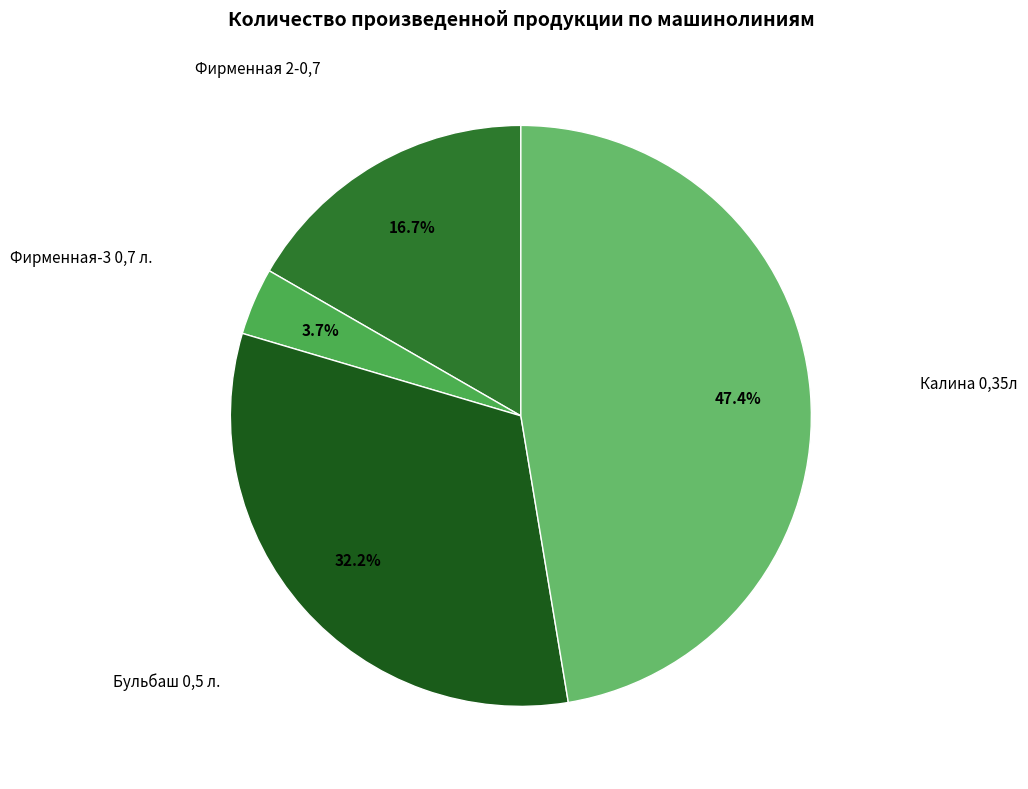

How many slices are in this pie chart?

4